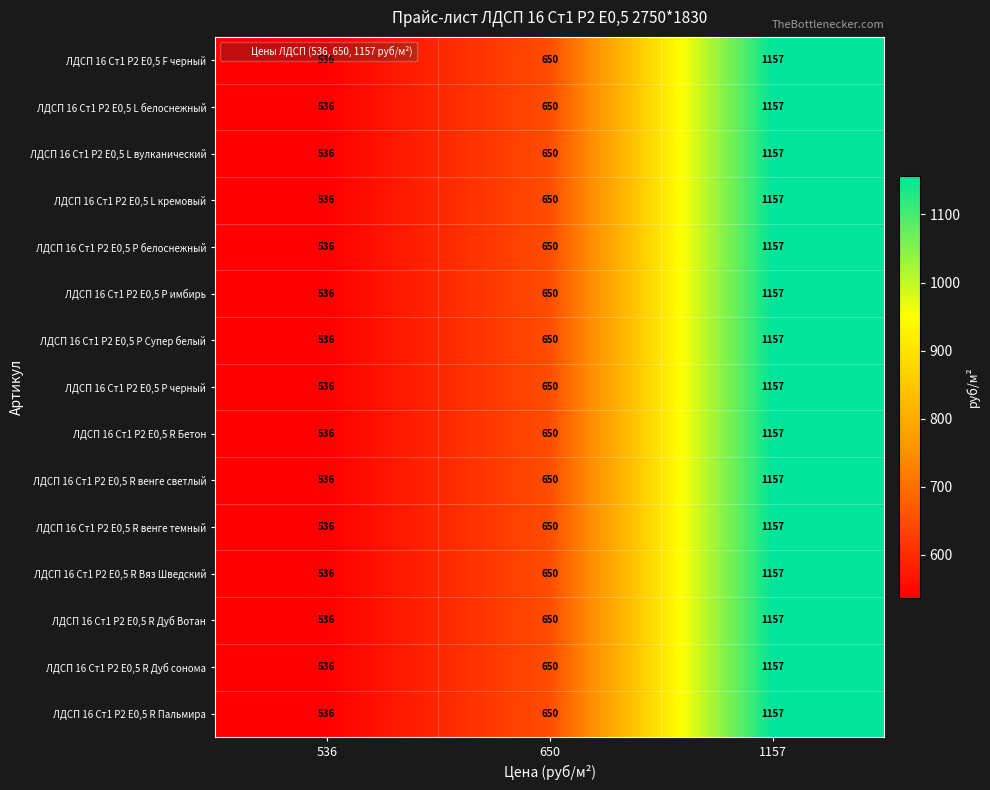

What is the difference between the maximum and minimum values in the ЛДСП 16 Ст1 P2 Е0,5 L кремовый series?

621